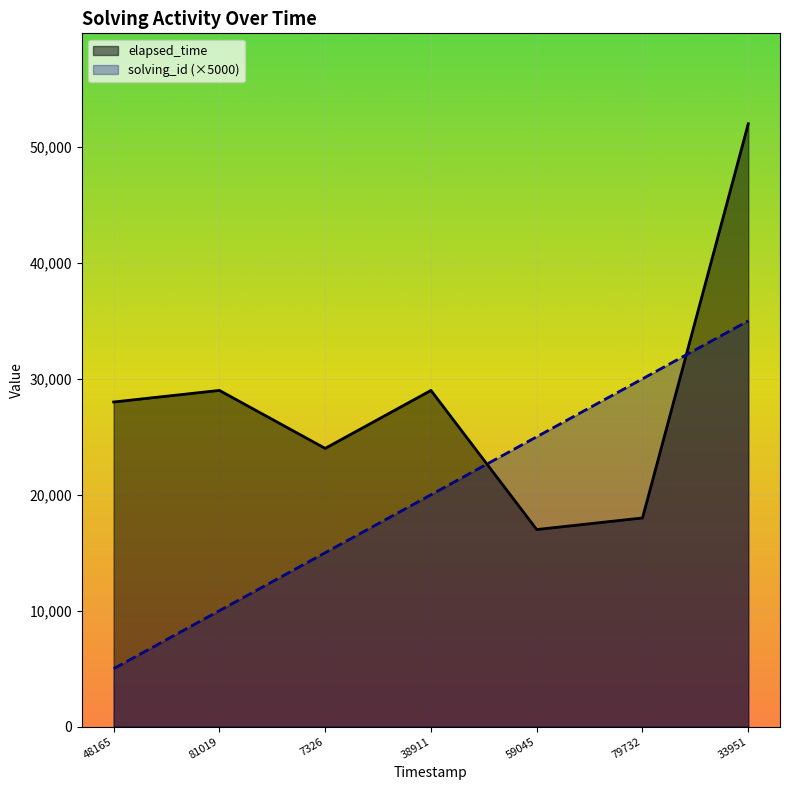

What is the value of the elapsed_time point at the 2nd from the left?

29000